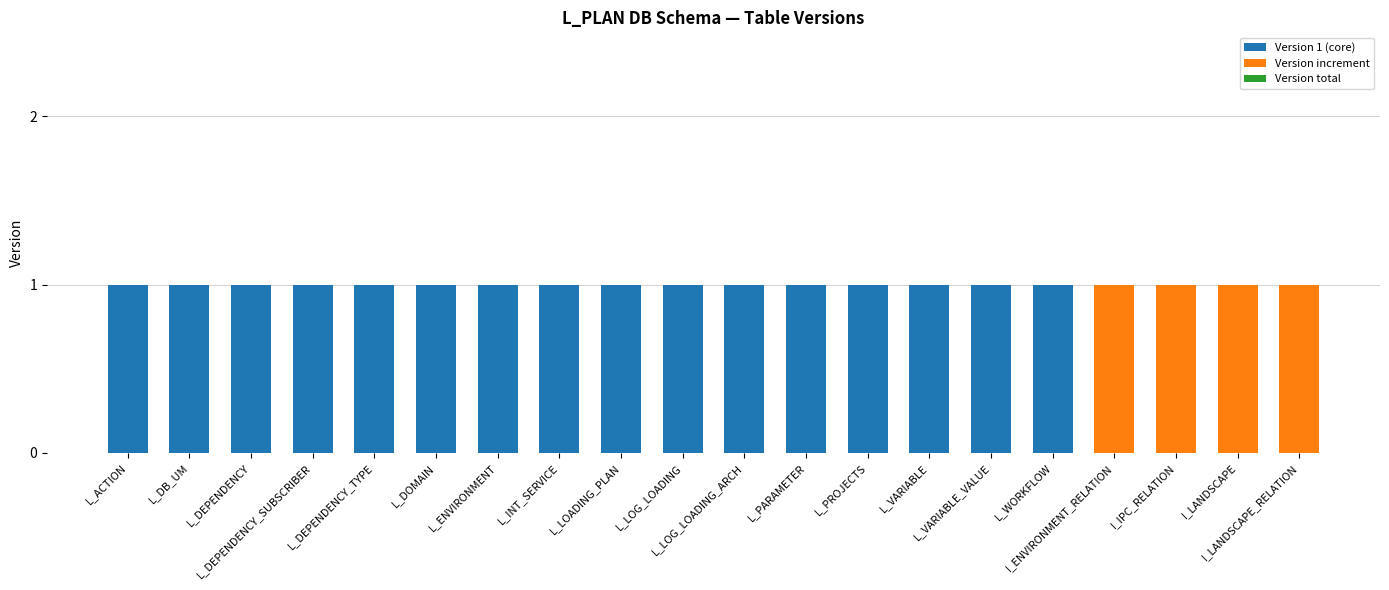

Count the number of categories in the chart.

20